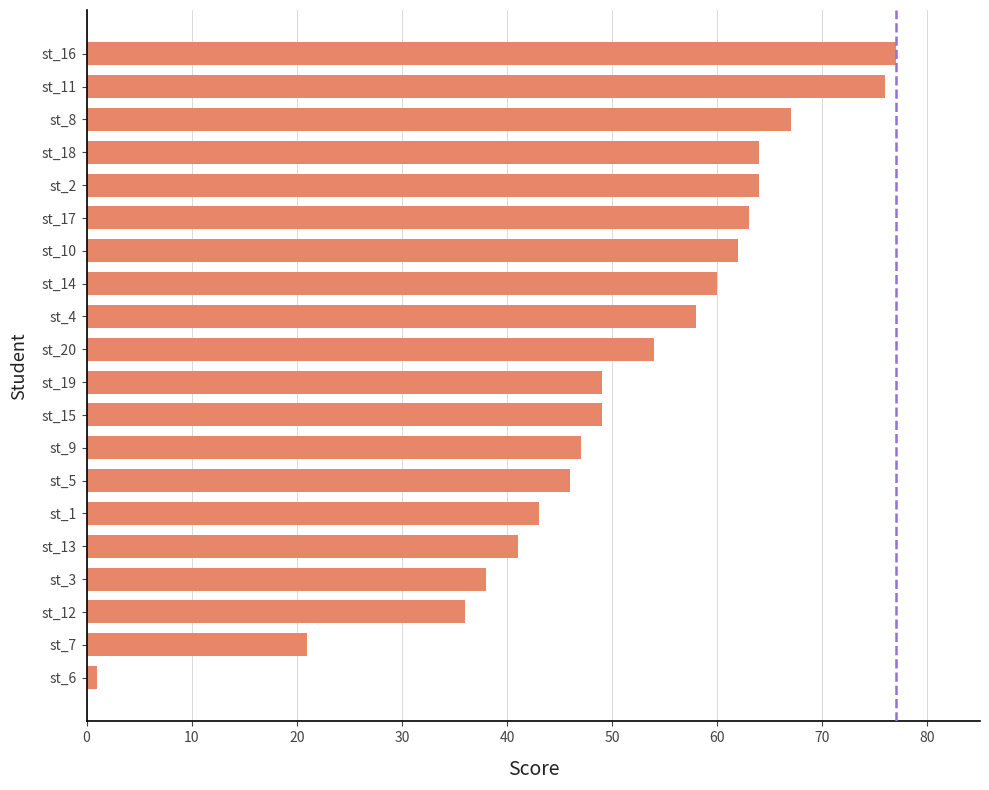

Between st_17 and st_3, which is larger?

st_17